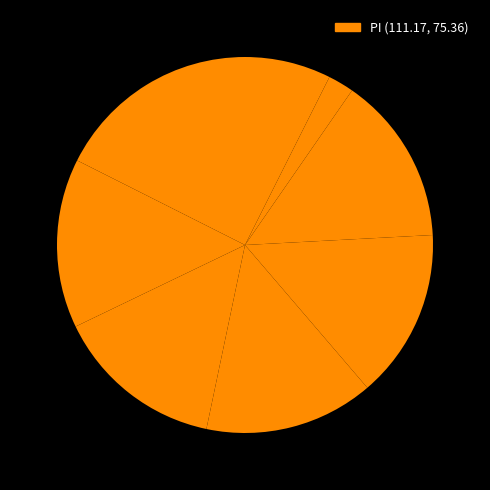

Is there any slice that represents more than half of the pie?

No